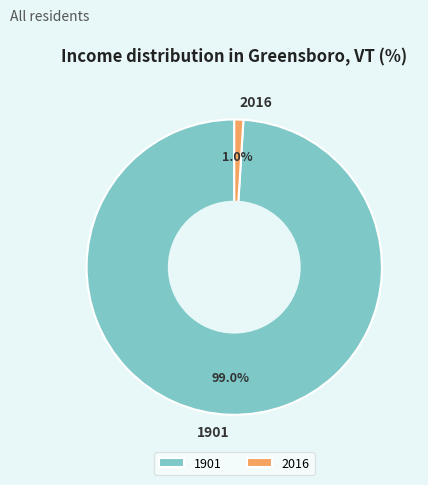

How many segments does this pie chart have?

2